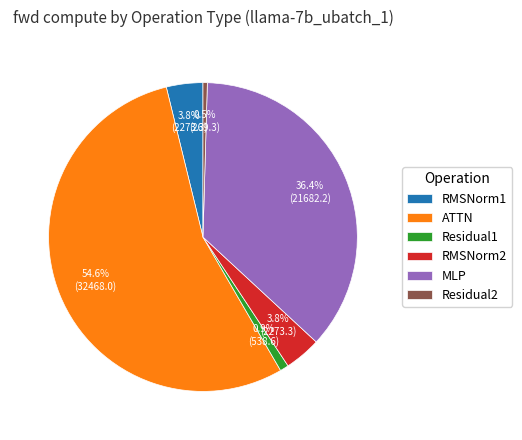

What percentage is the RMSNorm1 slice, to the nearest percent?

4%